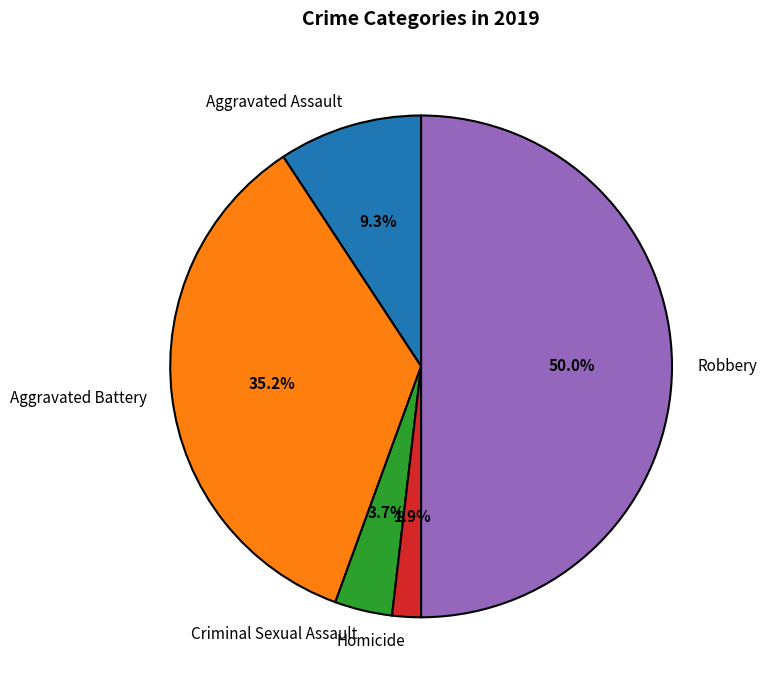

Is Aggravated Assault the majority of the pie?

No